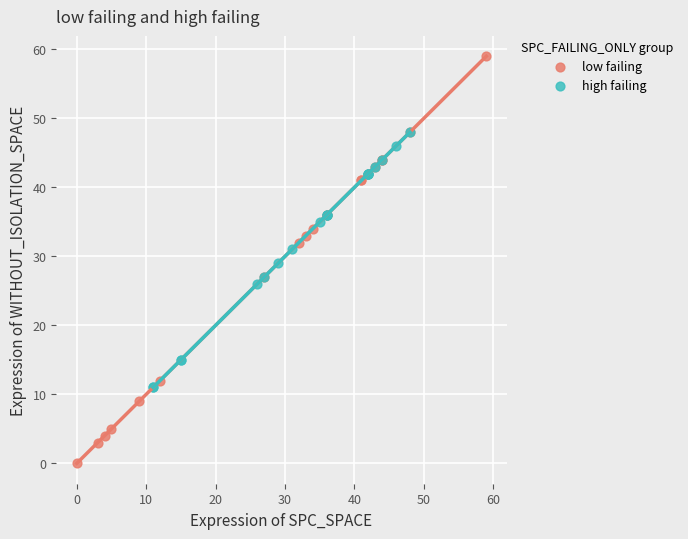

Which series has the widest spread of Y values?

low failing